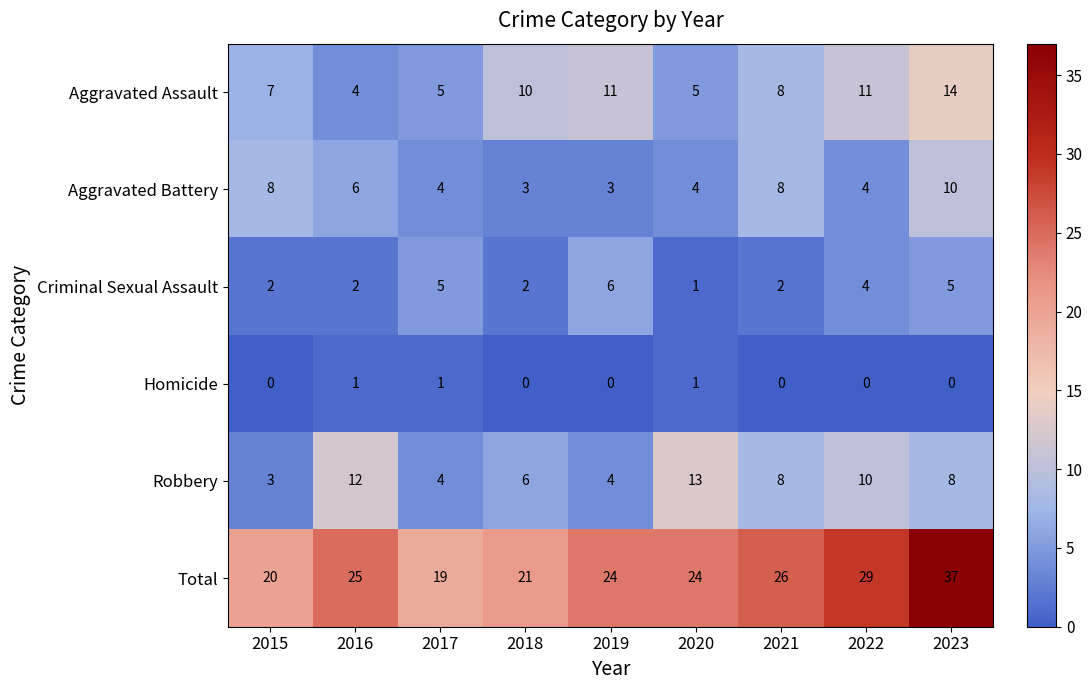

Which label corresponds to the largest value in the chart?

2023